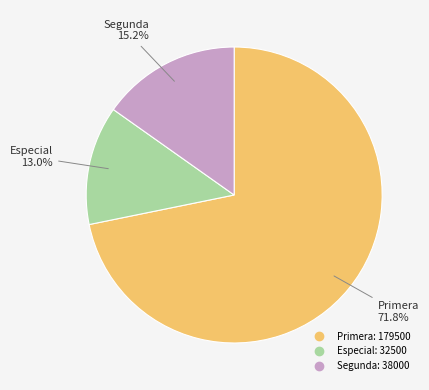

Is there a majority slice in this chart?

Yes